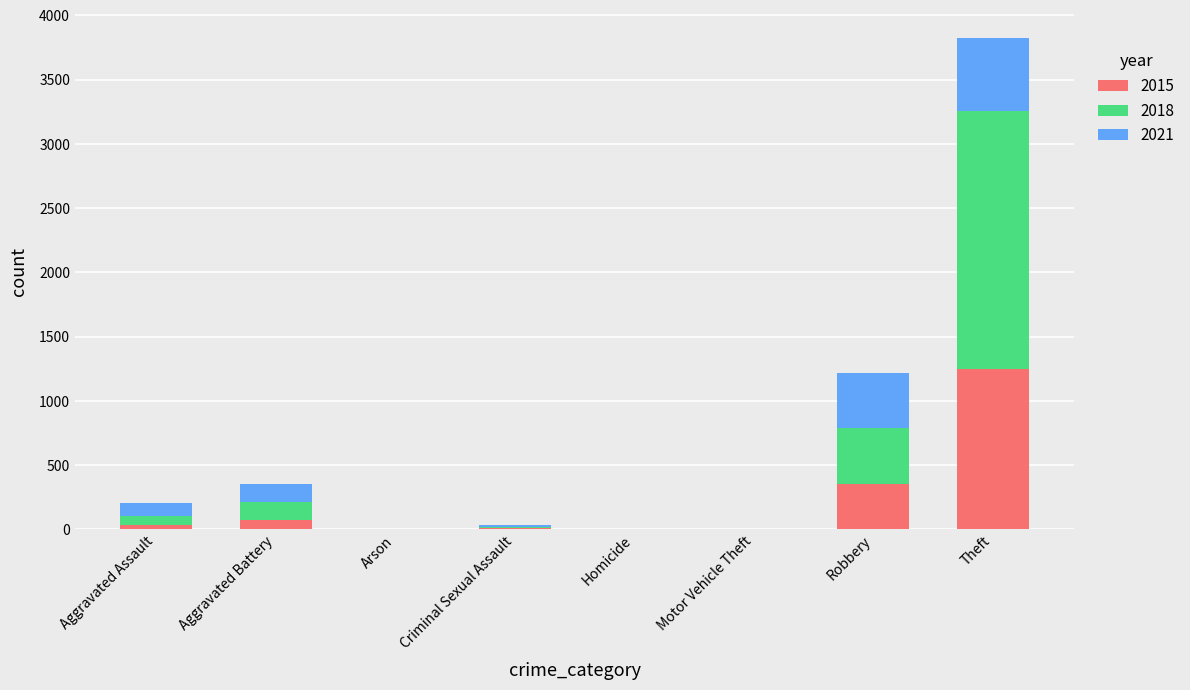

At which category is the sum across all series the highest?

Theft